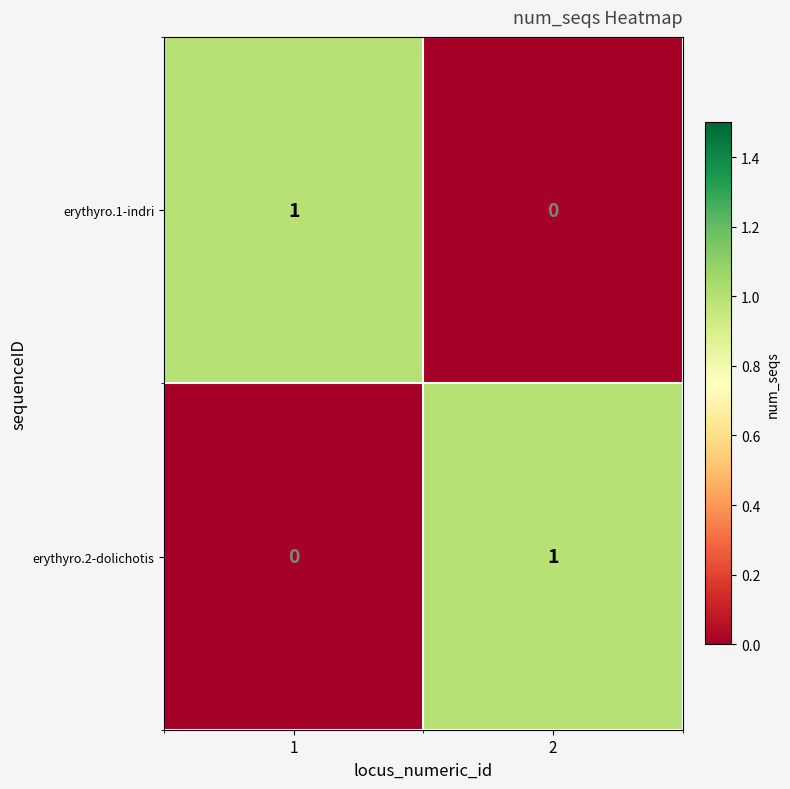

List the labels in order of erythyro.2-dolichotis value, smallest first.

1, 2